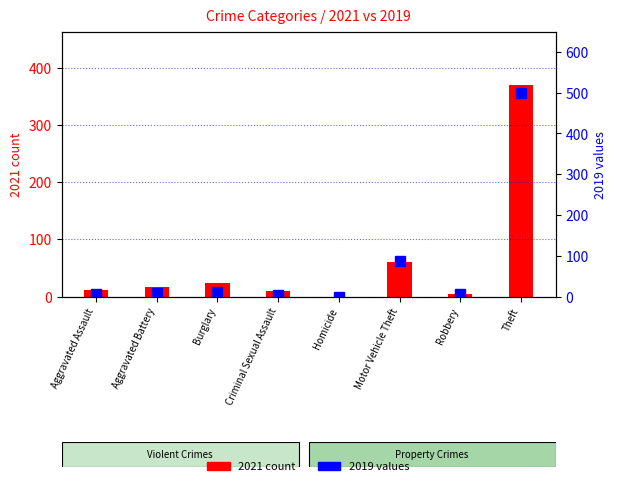

At Aggravated Assault, list the series in order from largest to smallest.

2021 count, 2019 values